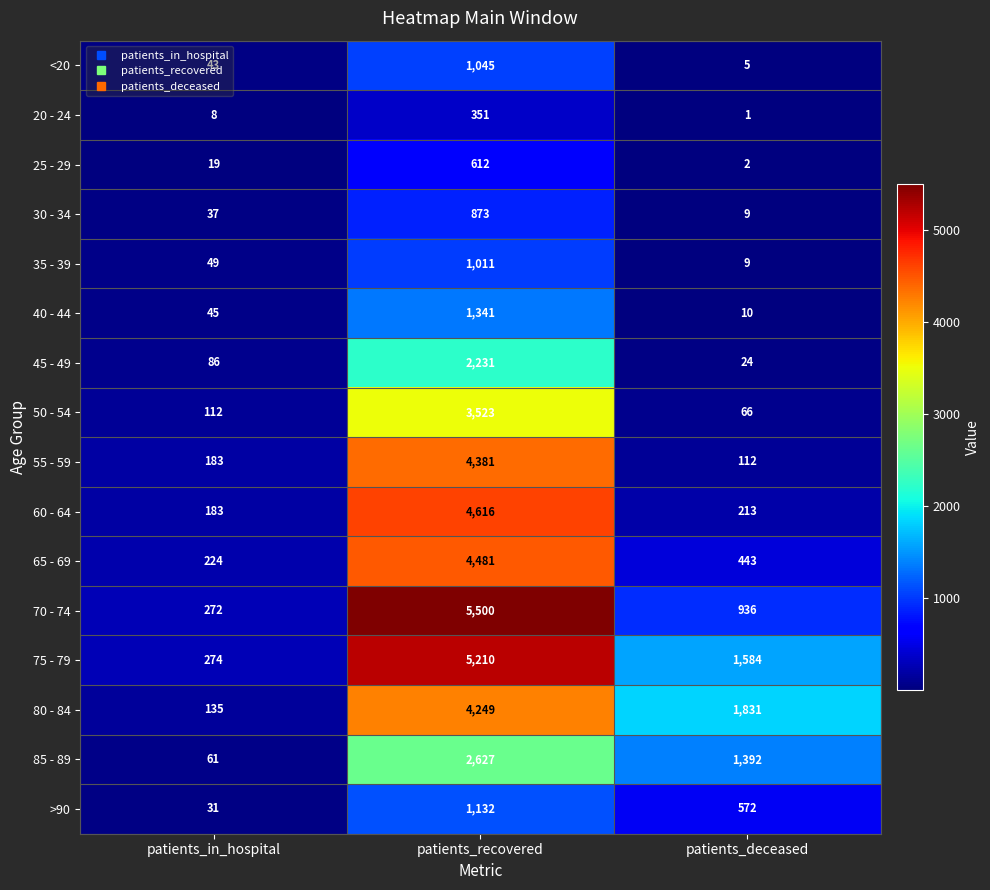

At which label does 85 - 89 first exceed 1392?

patients_recovered